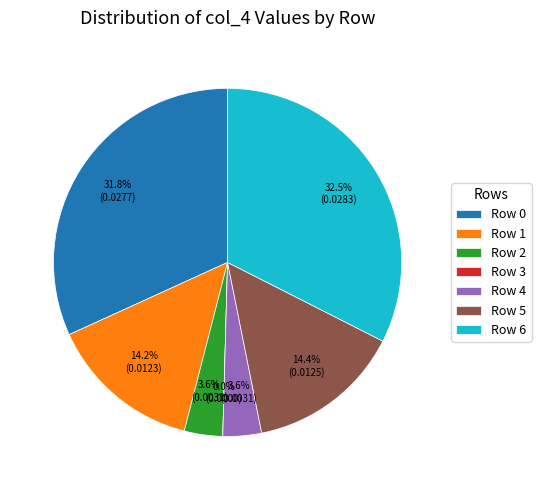

What is the largest slice in the pie chart?

Row 6